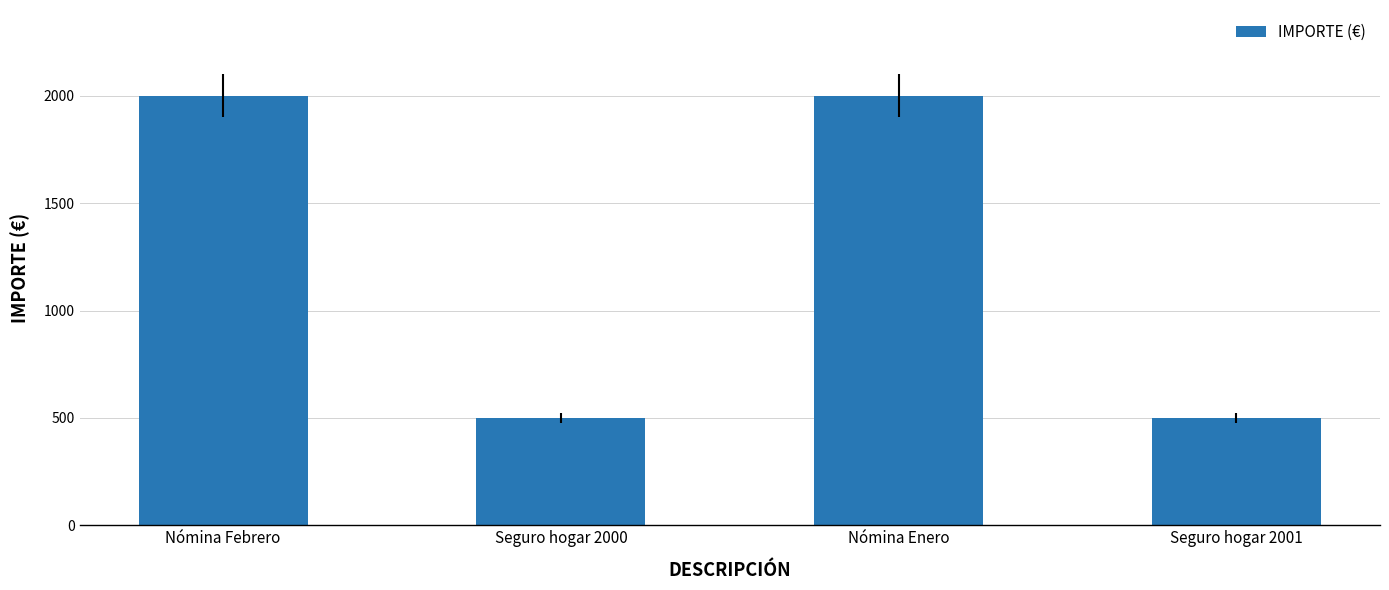

The chart shows a value of 500 at Seguro hogar 2000. True or false?

True